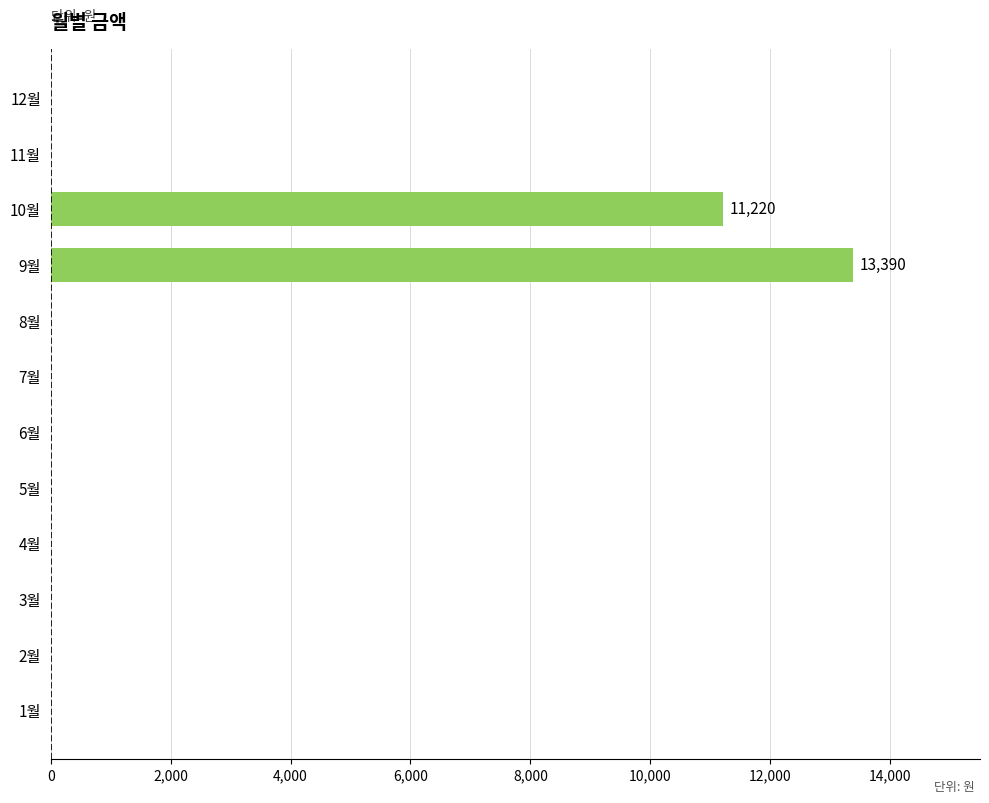

What is the maximum value shown in the chart?

13390